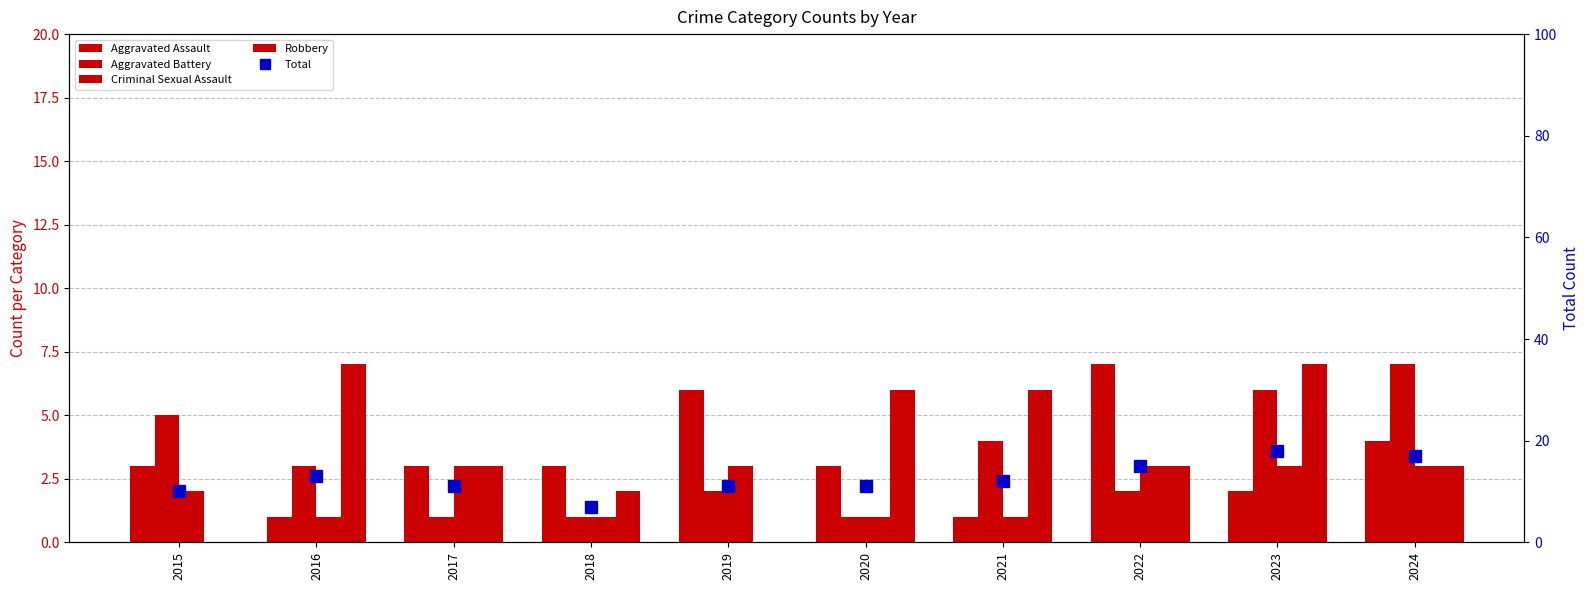

What is the sum of the Aggravated Assault values at 2020 and 2015?

6